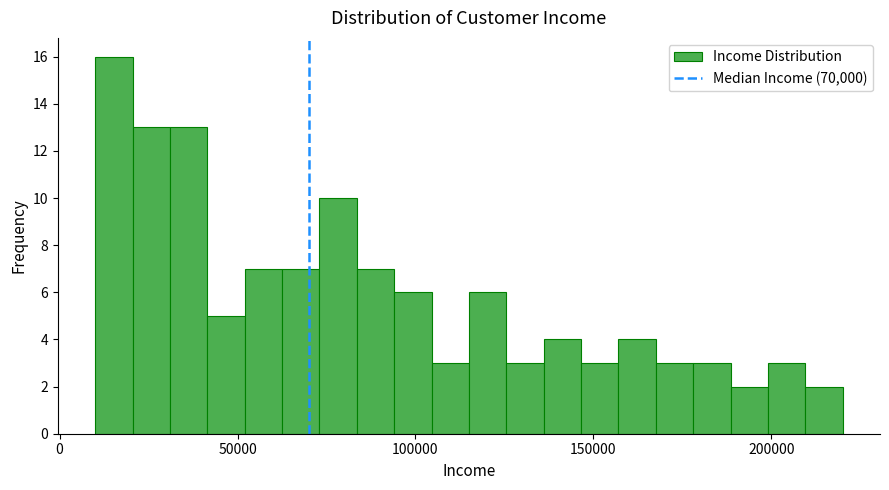

Read against the x-axis, roughly where is the centre of the tallest bar?

15000